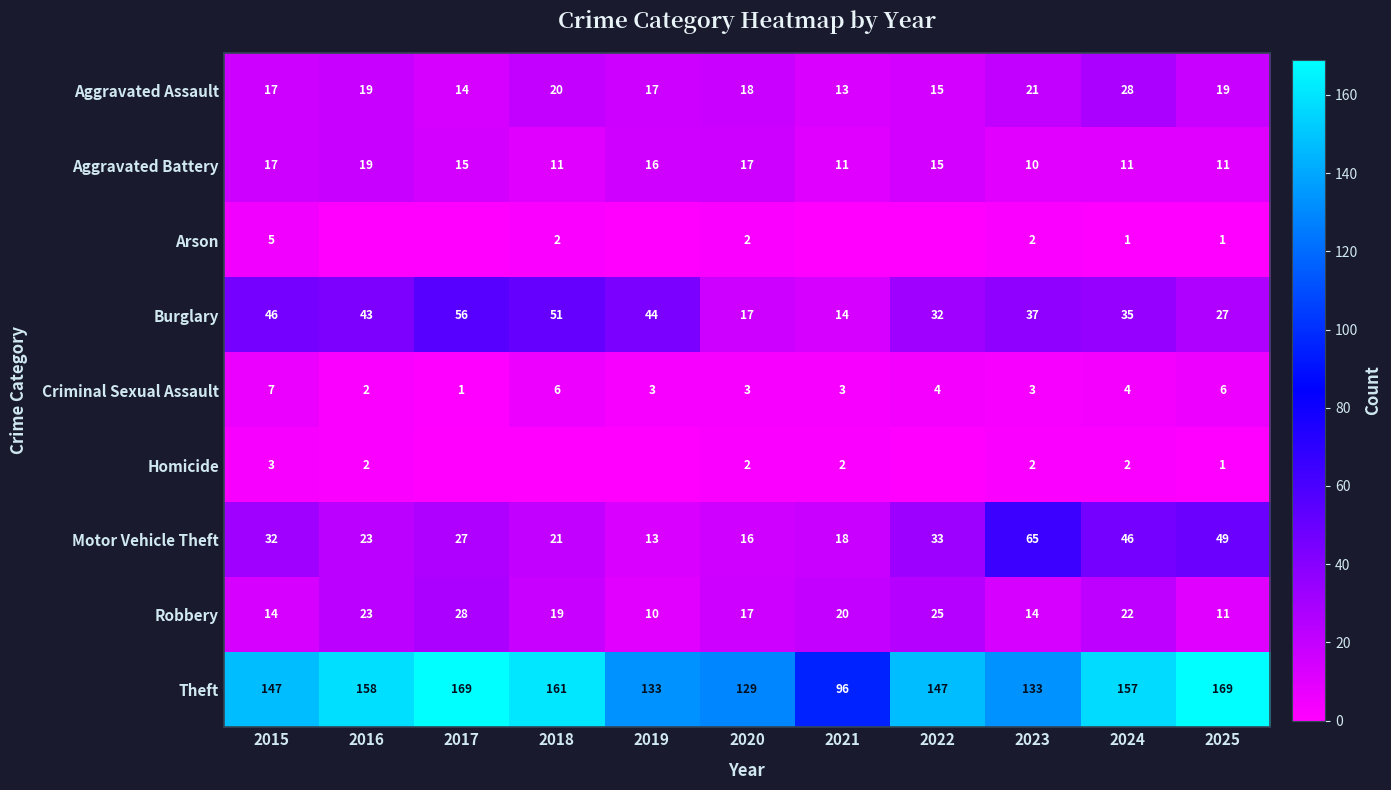

What is the approximate value of Robbery at 2023?

14